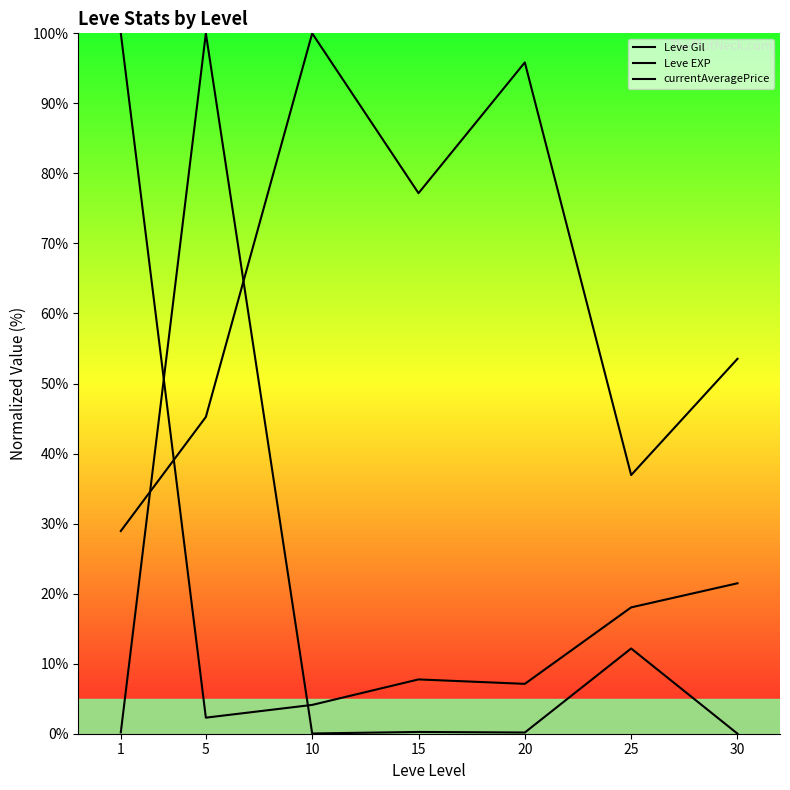

True or false: currentAveragePrice and Leve EXP cross at least once.

True